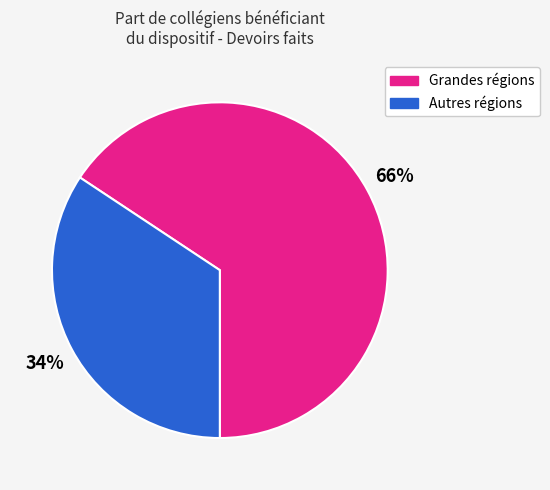

Does any single category account for the majority?

Yes